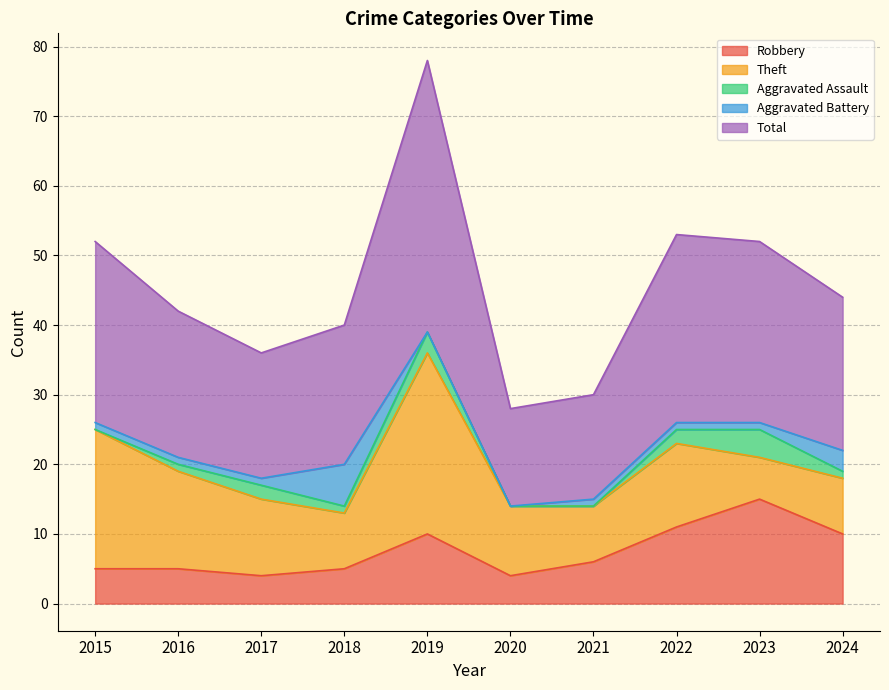

What is the difference between the Total values at 2022 and 2018?

7